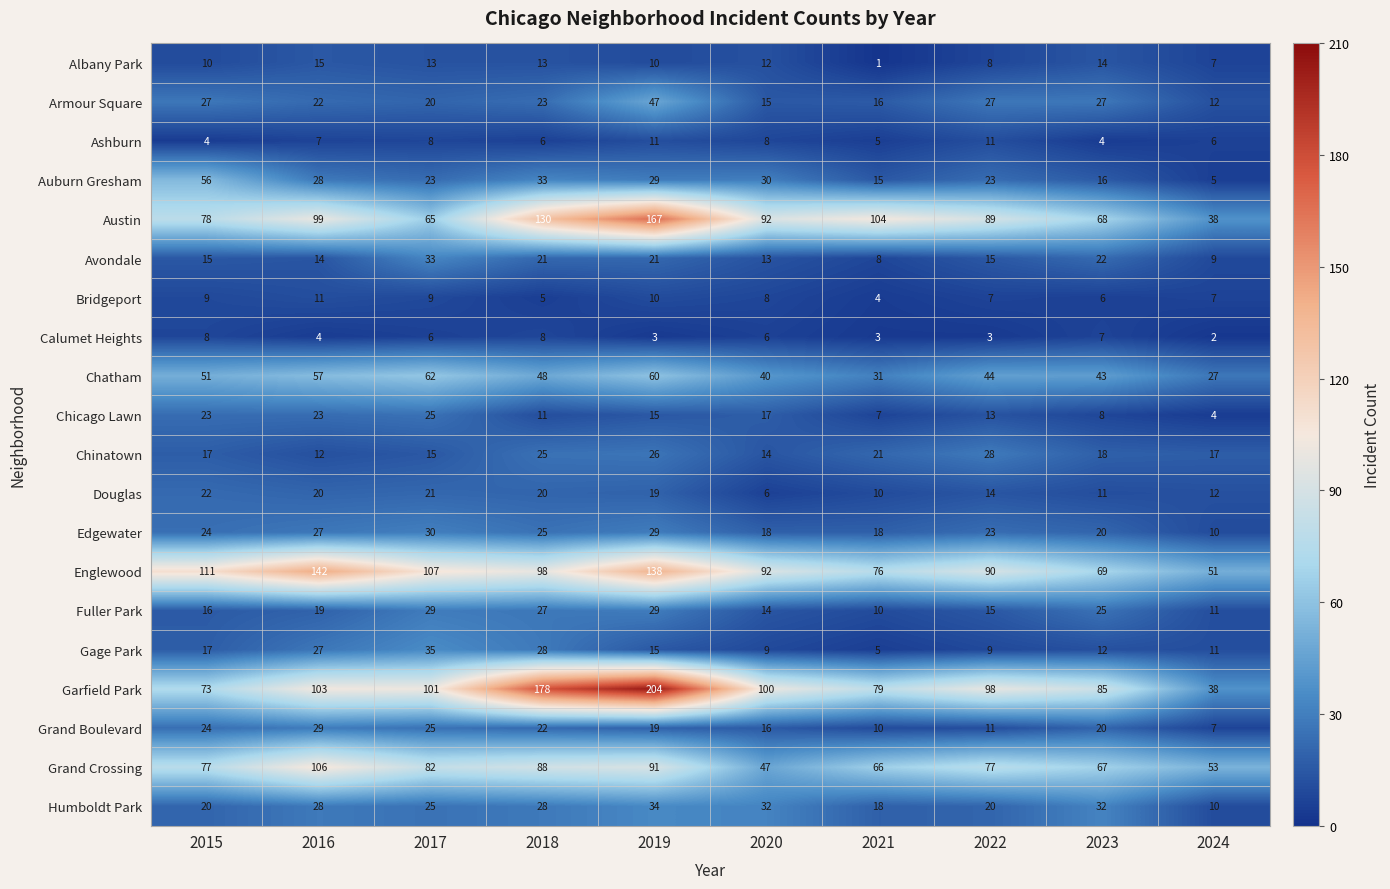

How many categories are shown in the chart?

10